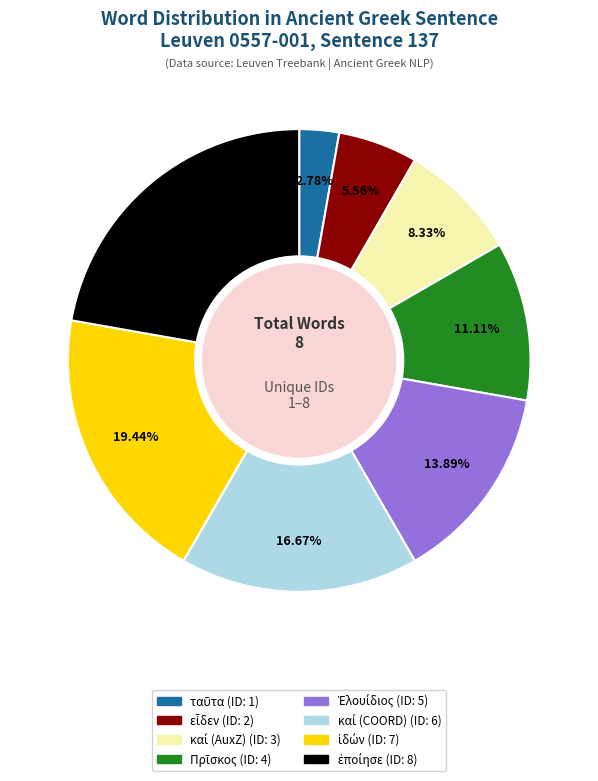

Does any single category account for the majority?

No